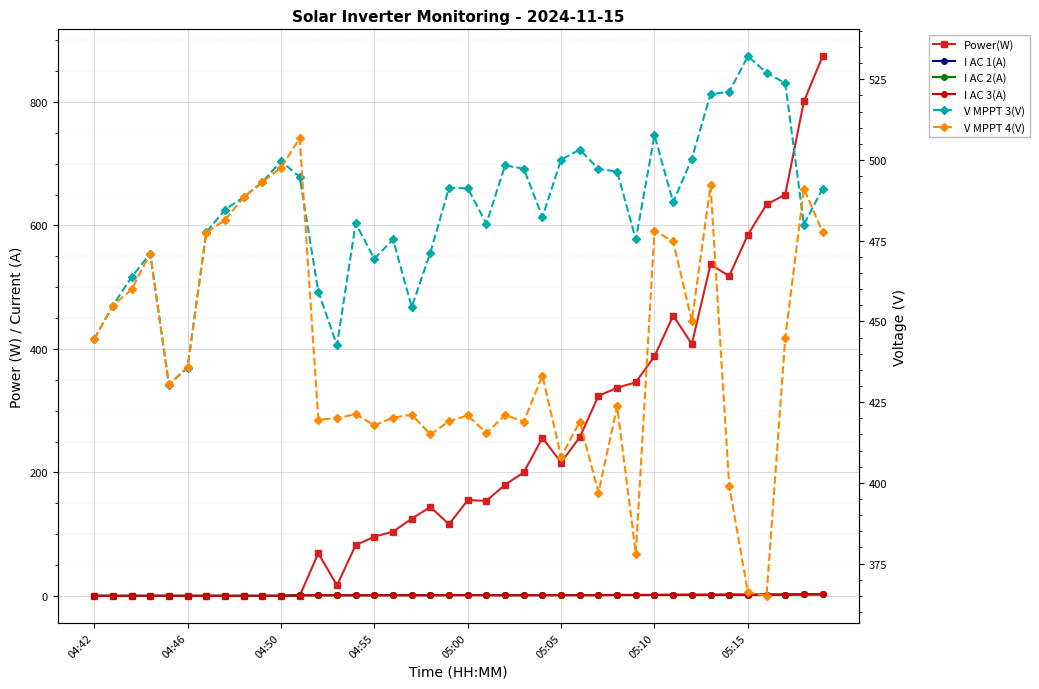

Where is Power(W) nearest to the value 437?

31